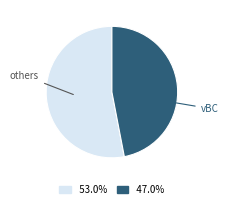

Does any single category account for the majority?

Yes